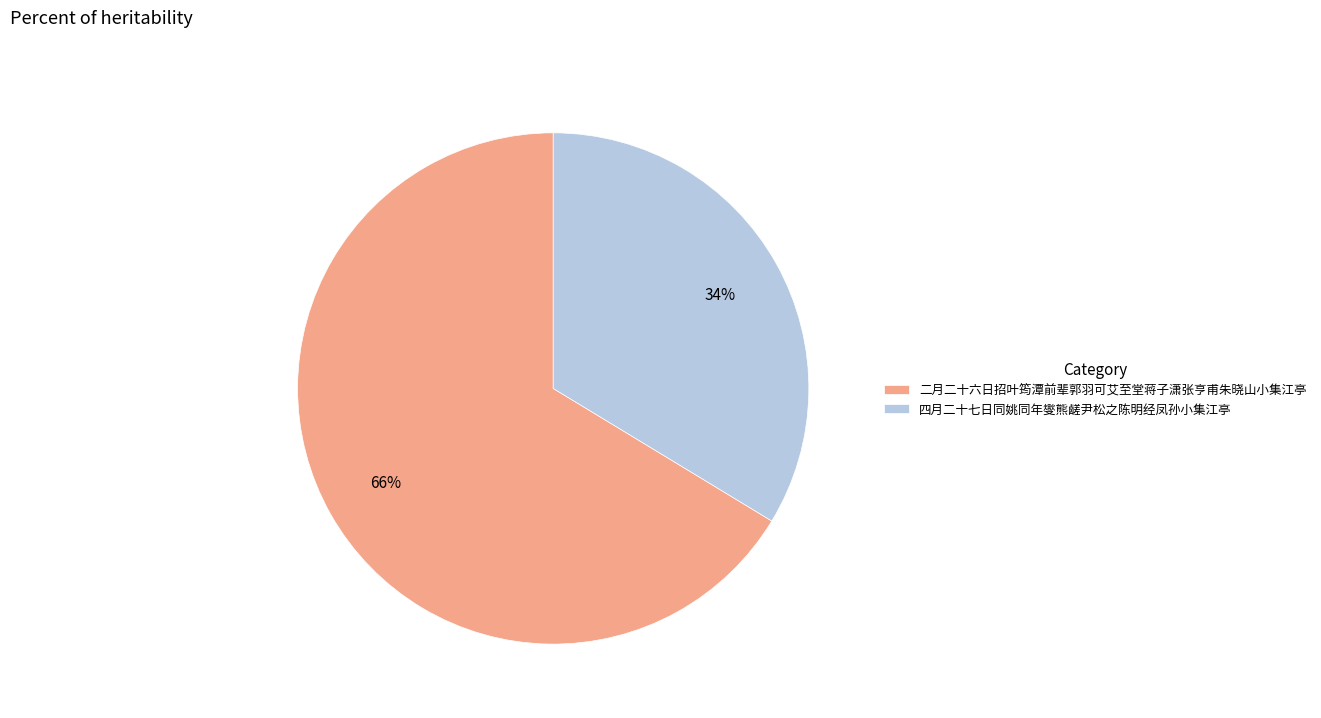

What is the largest slice in the pie chart?

二月二十六日招叶筠潭前辈郭羽可艾至堂蒋子潇张亨甫朱晓山小集江亭